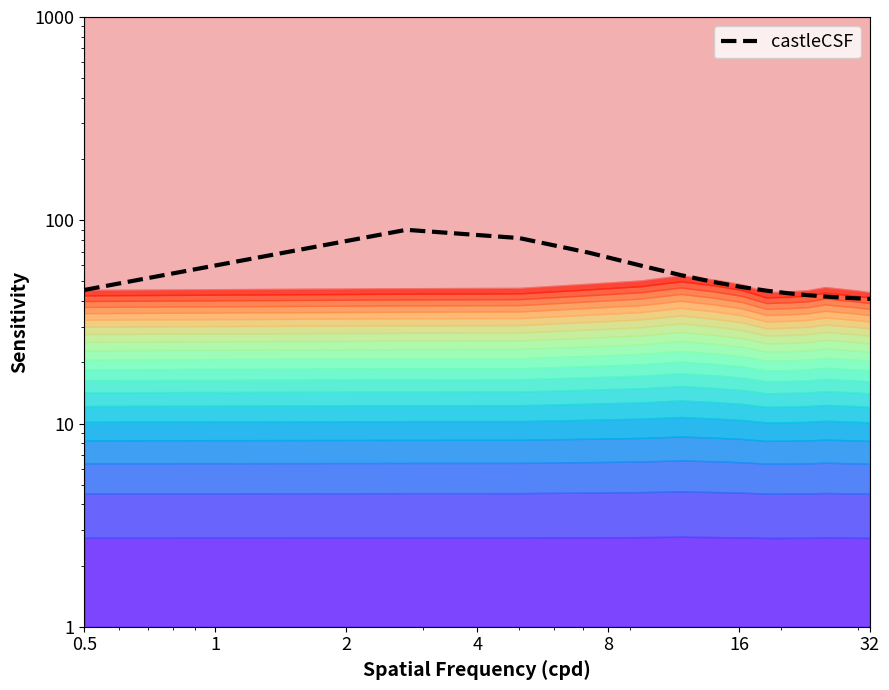

Count the number of values greater than 45.

9